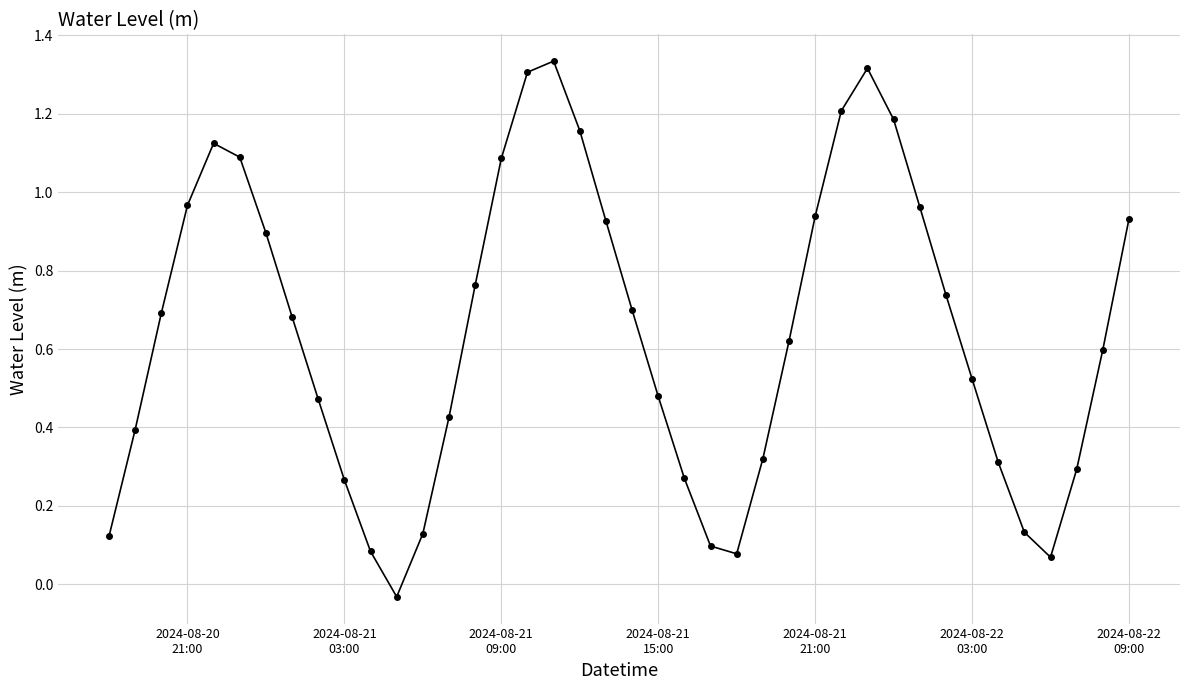

Count the number of categories in the chart.

40